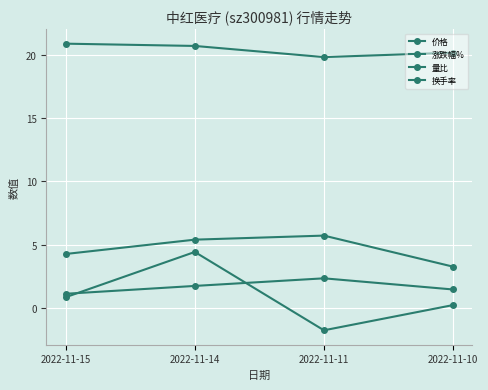

What is the sum of the 换手率 values at 2022-11-11 and 2022-11-10?

9.0